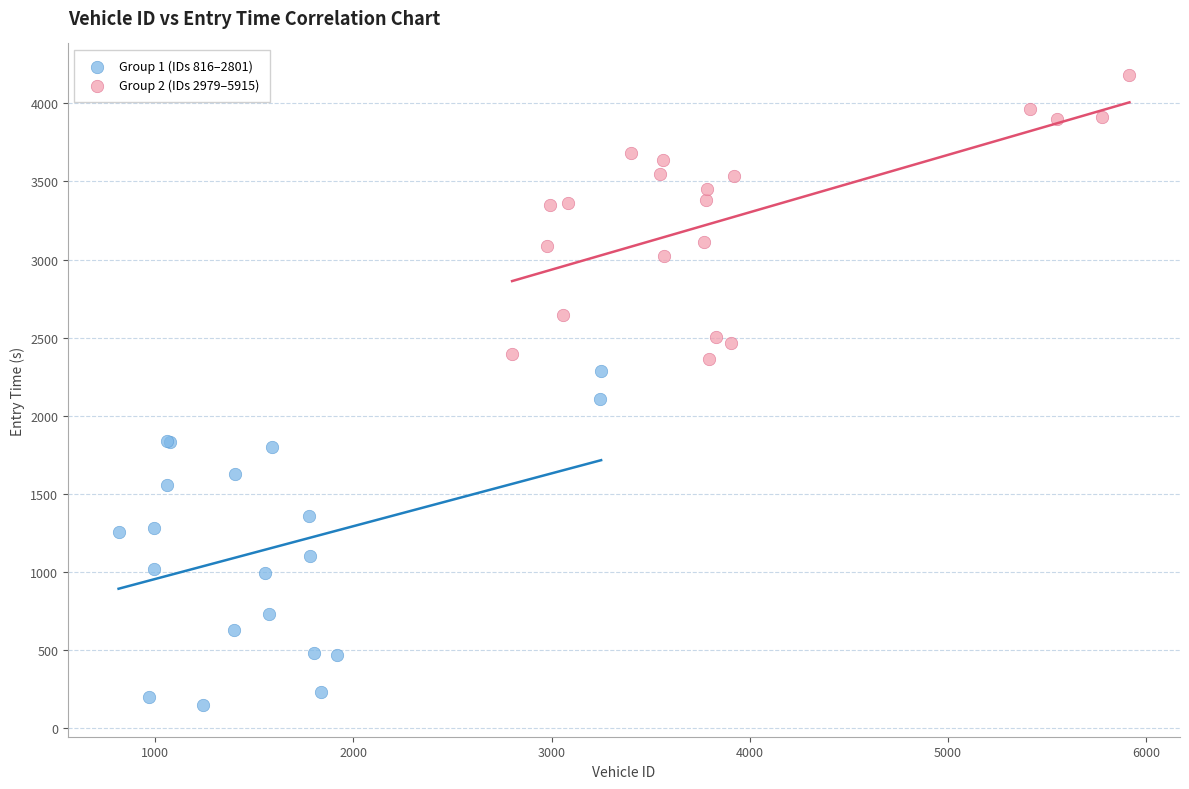

Which series contains the highest Y value?

Group 2 (IDs 2979–5915)